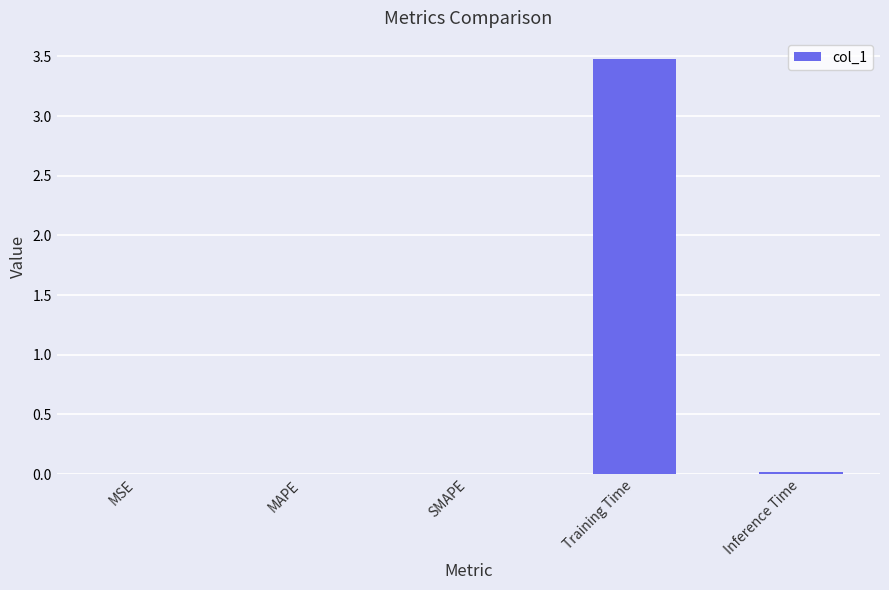

Is it true that the value at MSE is 0.0?

True